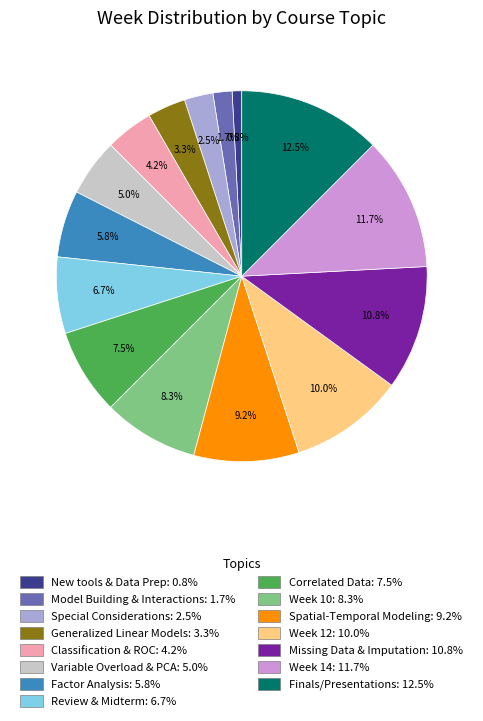

Which slice is the largest?

Finals/Presentations